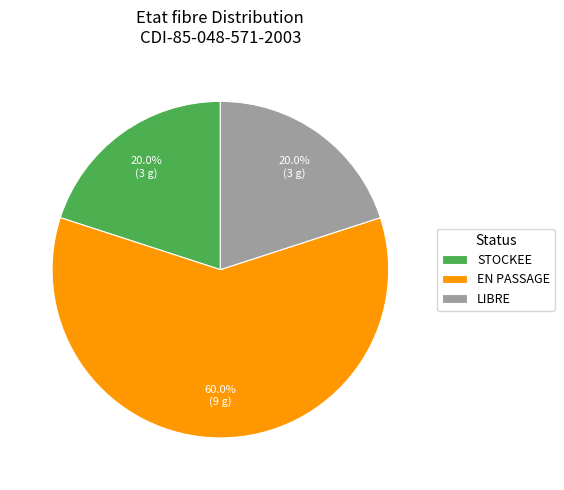

To the nearest percent, what percentage of the pie is LIBRE?

20%